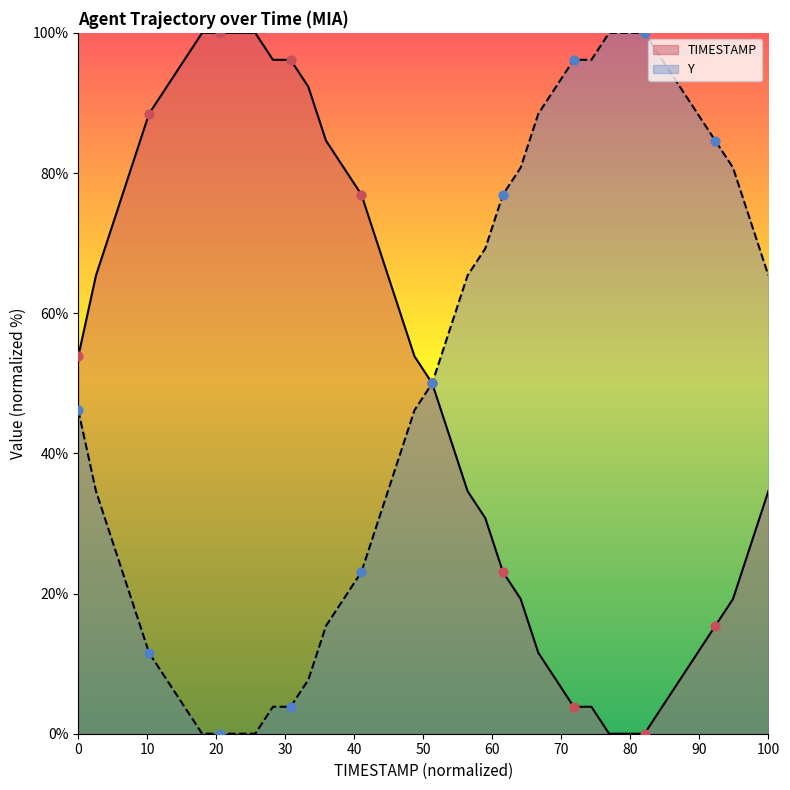

What is the highest value of the TIMESTAMP series?

100.0